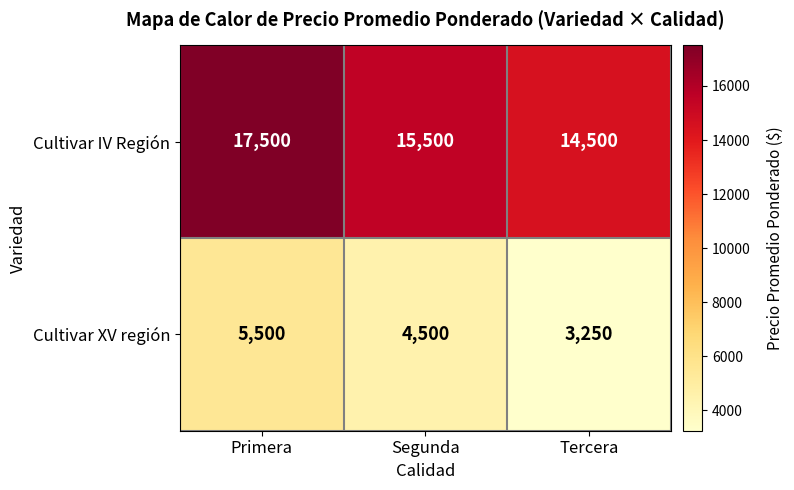

The value of Cultivar IV Región at Tercera is 9676. True or false?

False